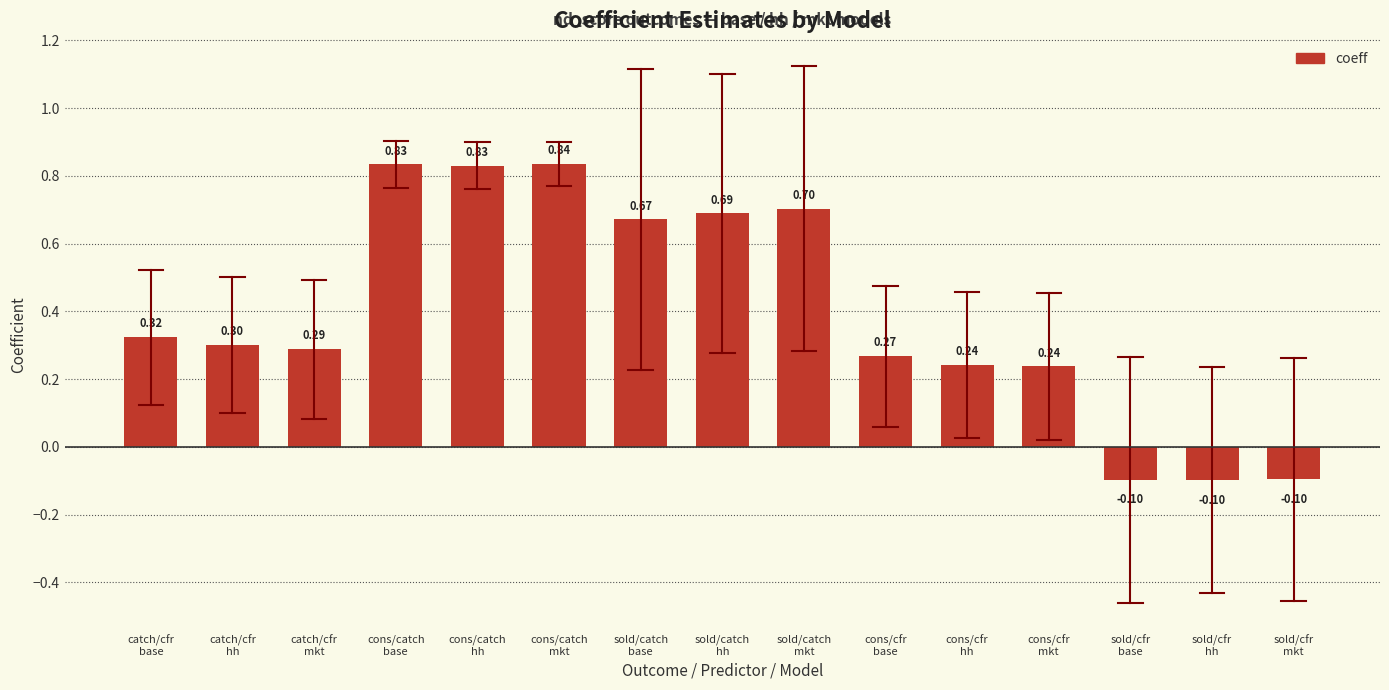

What is the minimum value shown in the chart?

-0.1